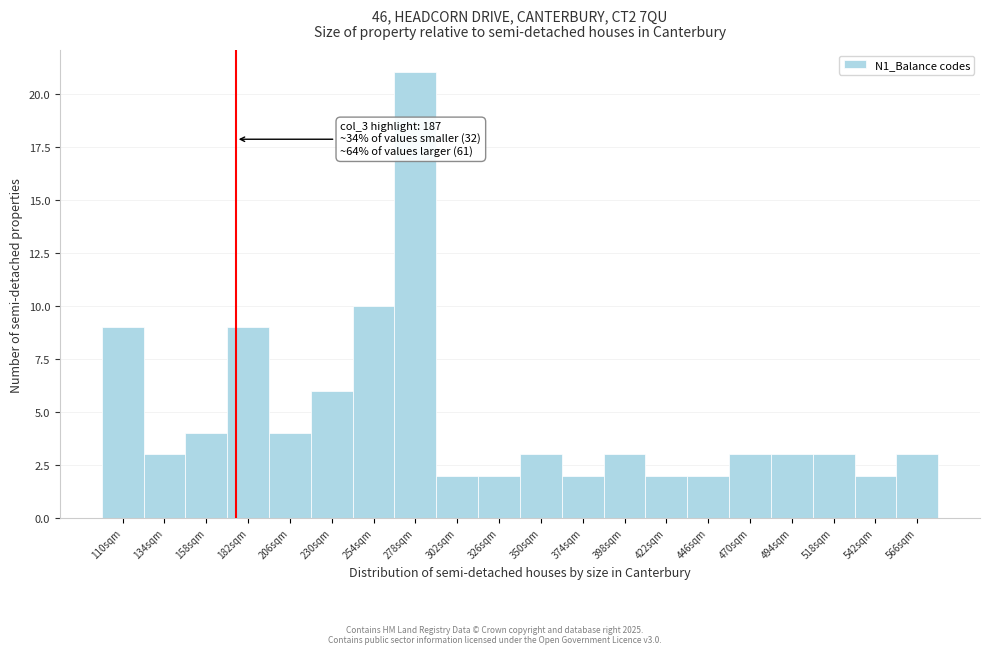

Reading left to right, what are all the values shown in this chart?

9	3	4	9	4	6	10	21	2	2	3	2	3	2	2	3	3	3	2	3